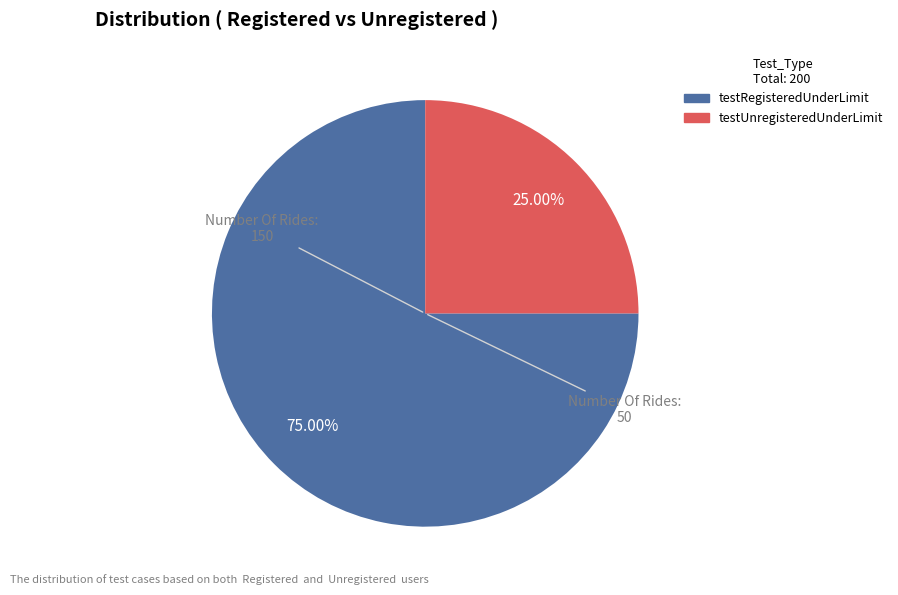

Which category has the biggest portion of the pie?

testRegisteredUnderLimit